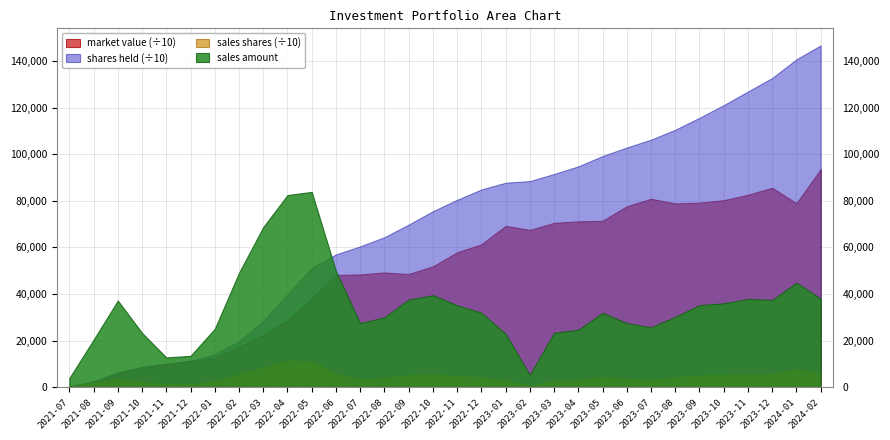

The sales shares series shows 54444.8 at 2023-06. True or false?

False